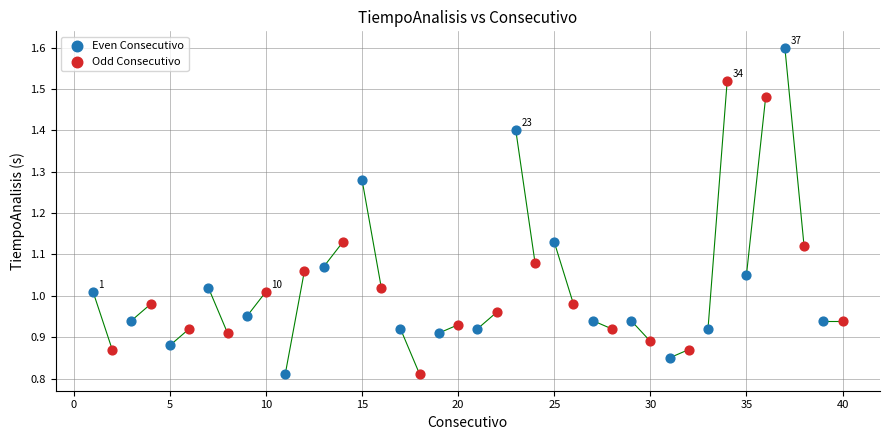

Which series contains the highest Y value?

Even Consecutivo